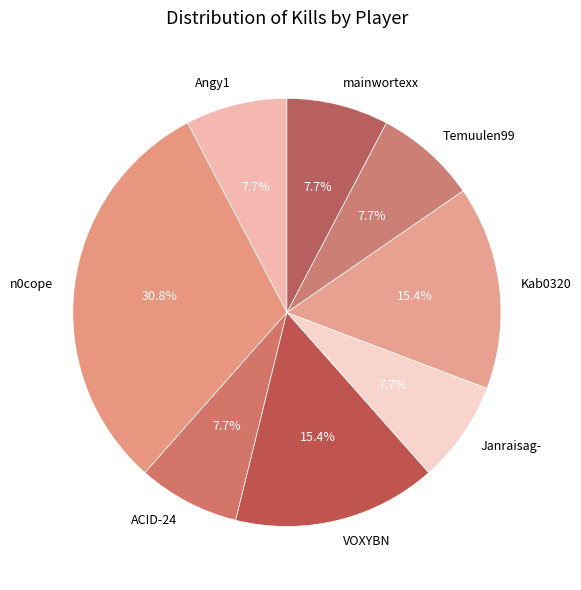

How many segments does this pie chart have?

8